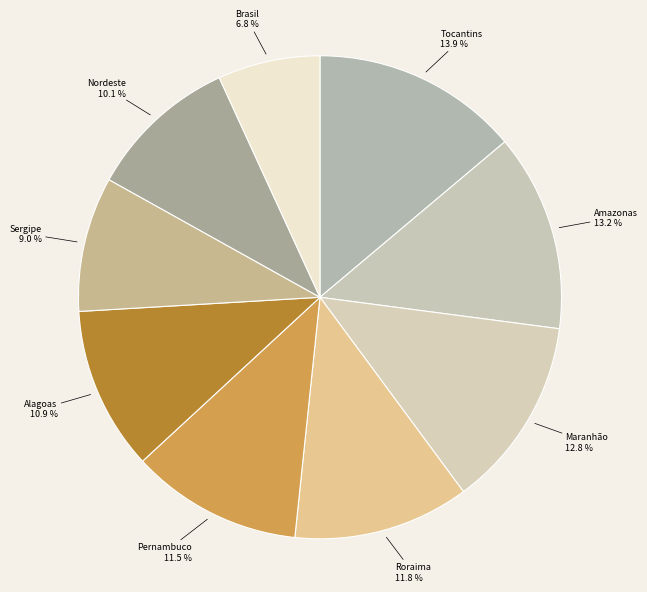

Does Roraima account for over 50% of the chart?

No